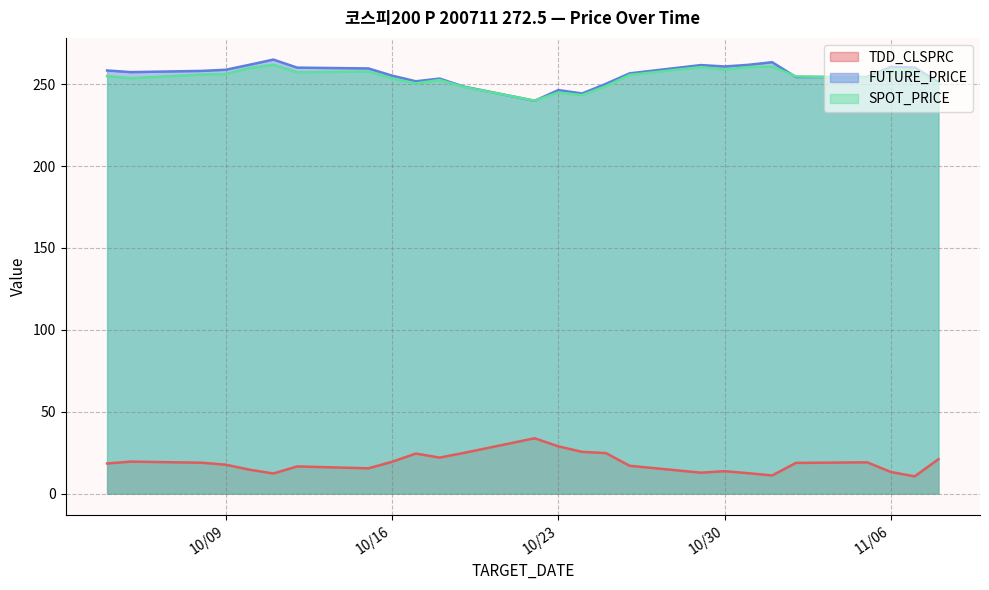

Where does the FUTURE_PRICE series first go above 258?

2007-10-04